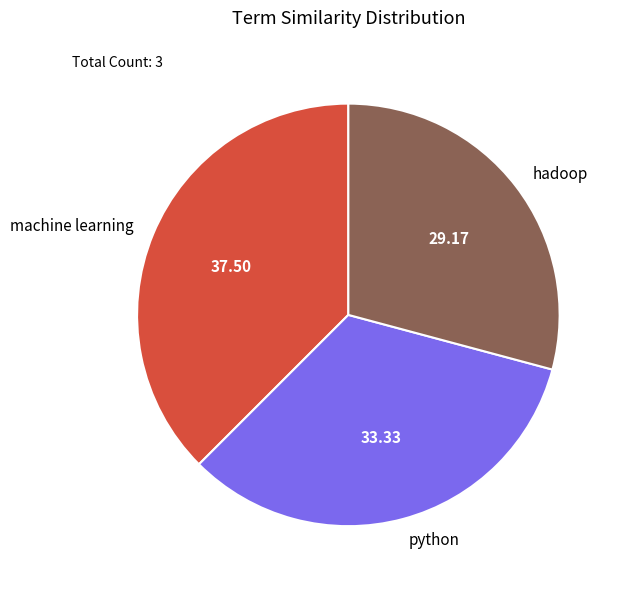

Rank the categories by value from highest to lowest.

machine learning, python, hadoop